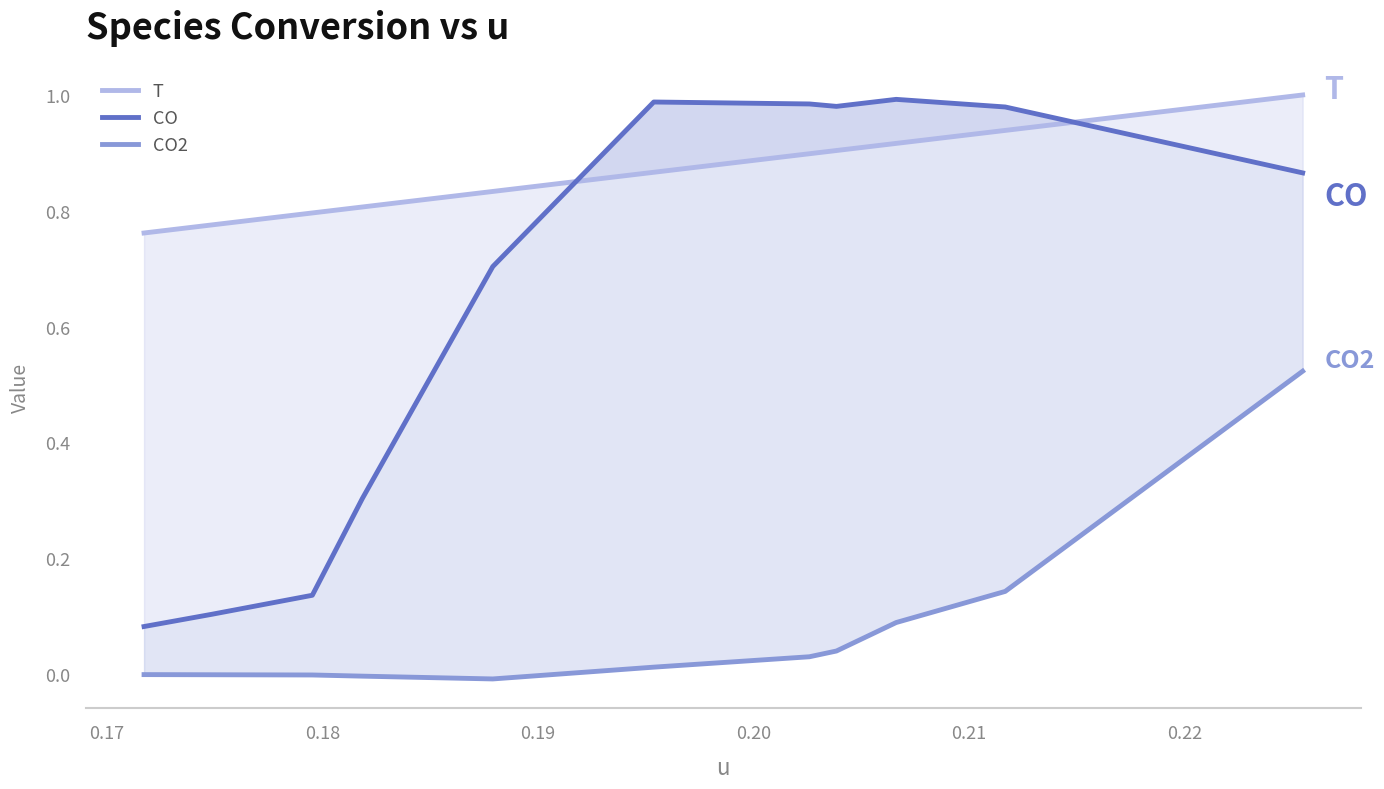

What is the average value of the CO2 series?

0.1